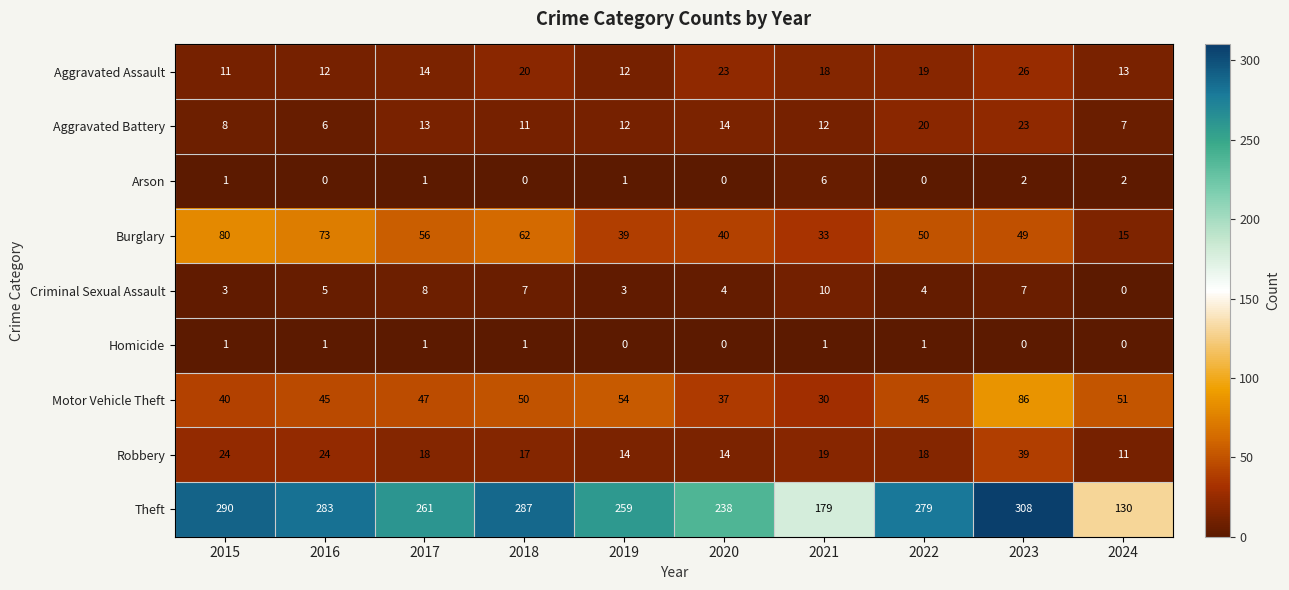

What is the total value across all series at 2023?

540